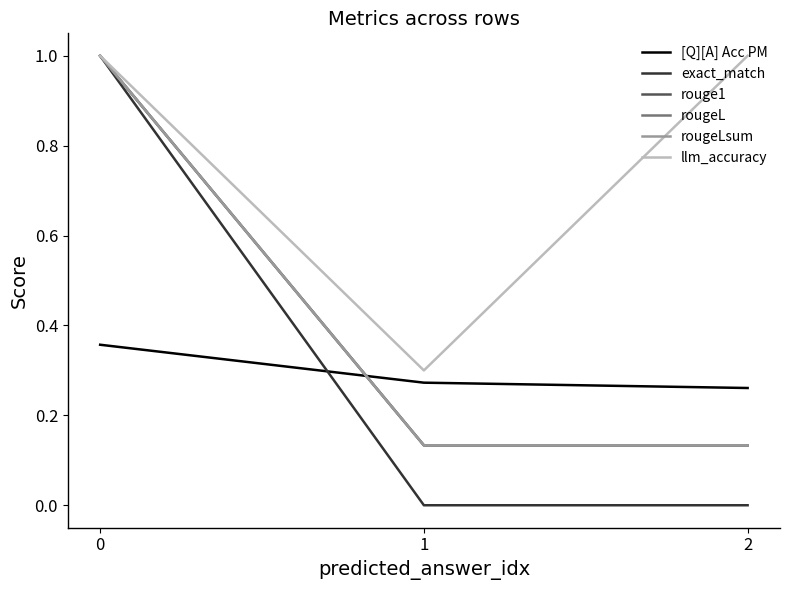

Which series has the largest range (max minus min)?

exact_match